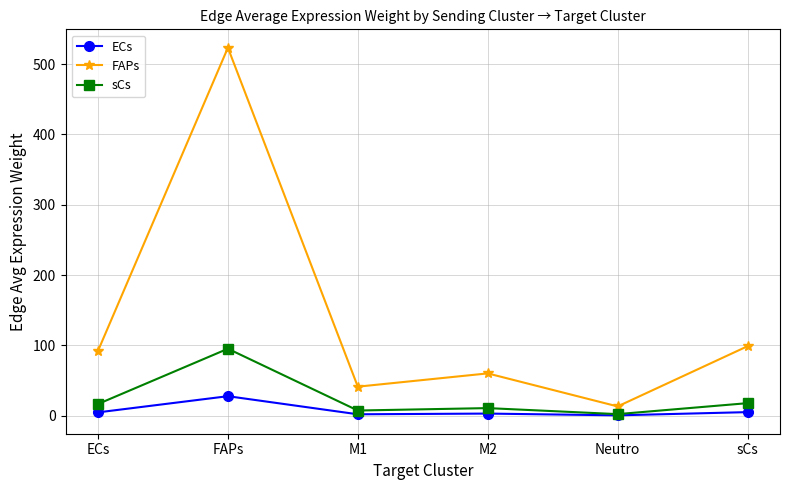

True or false: FAPs and ECs cross at least once.

False